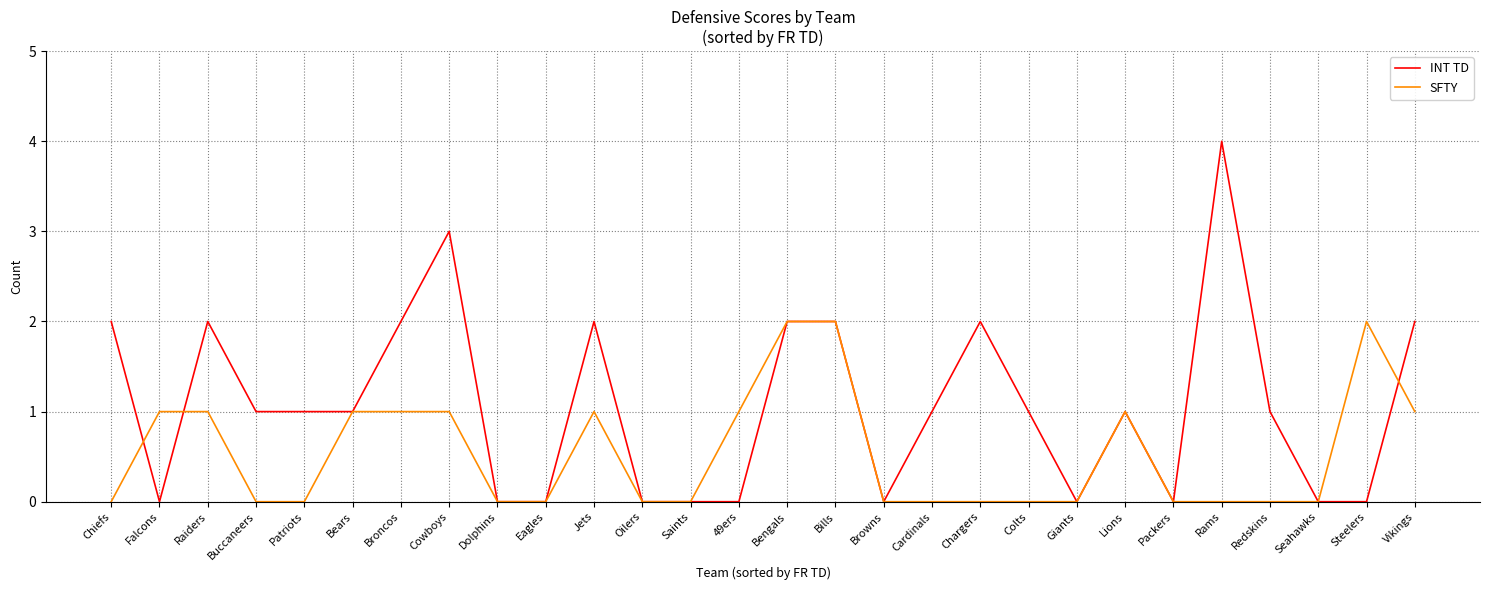

What is the difference between the maximum and minimum values in the SFTY series?

2